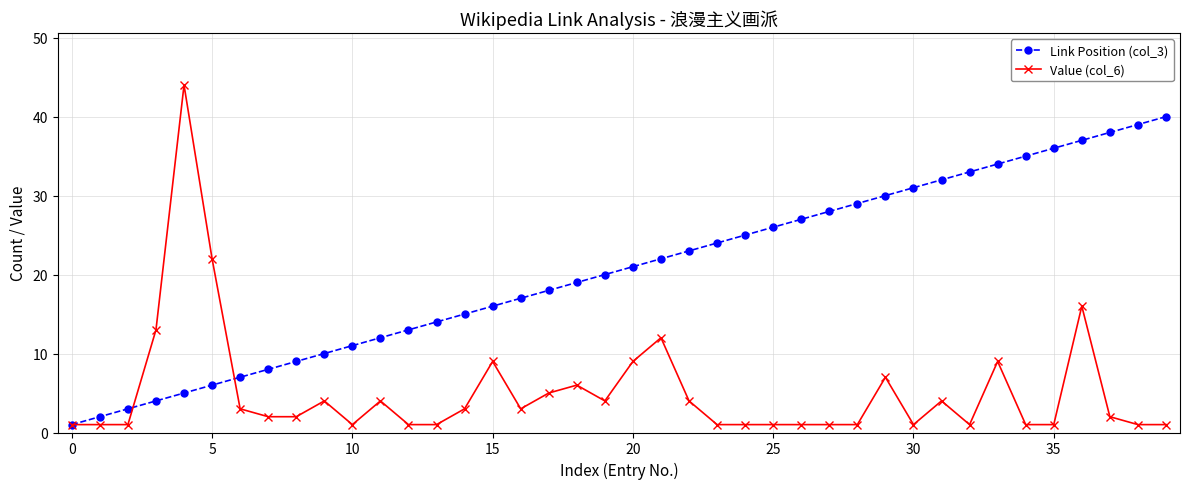

Rank the series by their average value, from lowest to highest.

Value (col_6), Link Position (col_3)